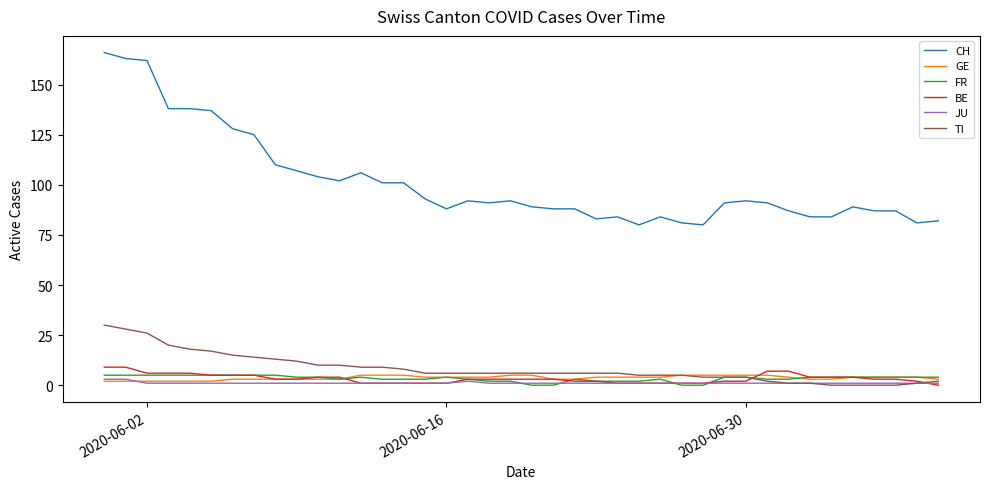

True or false: TI and CH intersect in this chart.

False